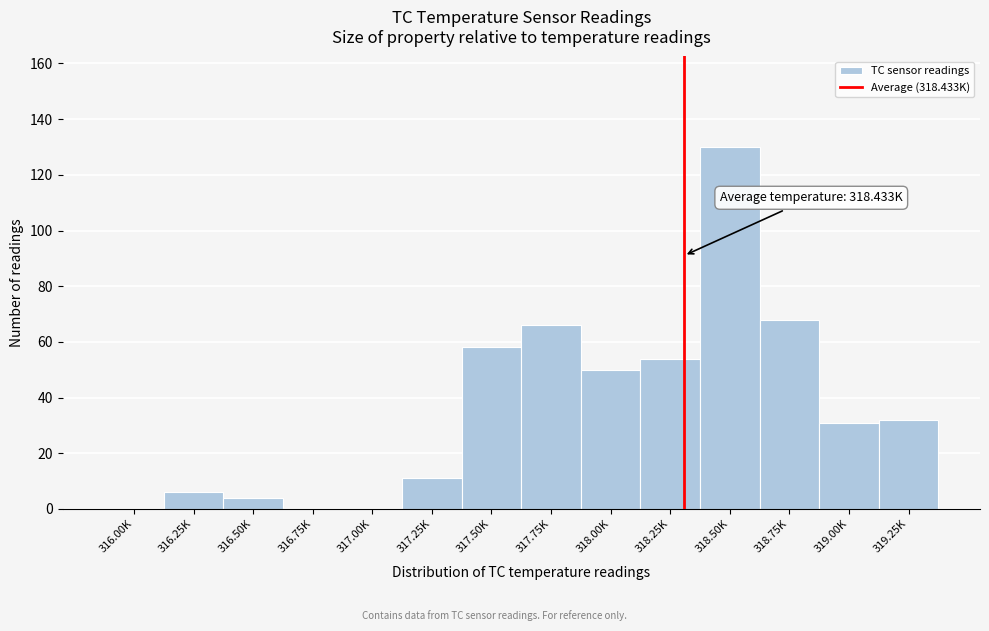

Reading left to right, transcribe all the data shown in this chart.

316.00K=0	316.25K=6	316.50K=4	316.75K=0	317.00K=0	317.25K=11	317.50K=58	317.75K=66	318.00K=50	318.25K=54	318.50K=130	318.75K=68	319.00K=31	319.25K=32